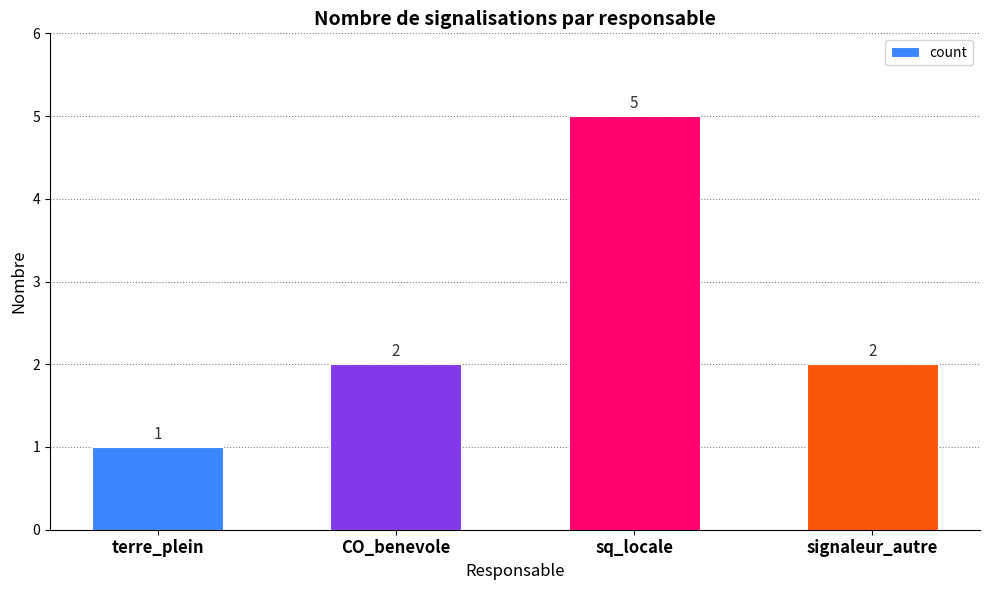

Which label corresponds to the largest value in the chart?

sq_locale